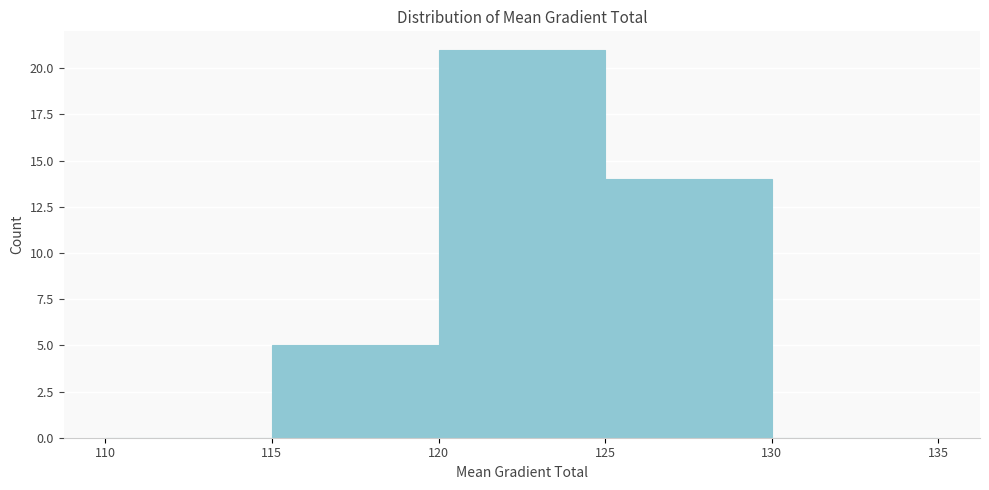

What is the height of the bar covering 125 to 130 on the x-axis? The values are not printed on the chart, so give them approximately, as read against the axis.

14